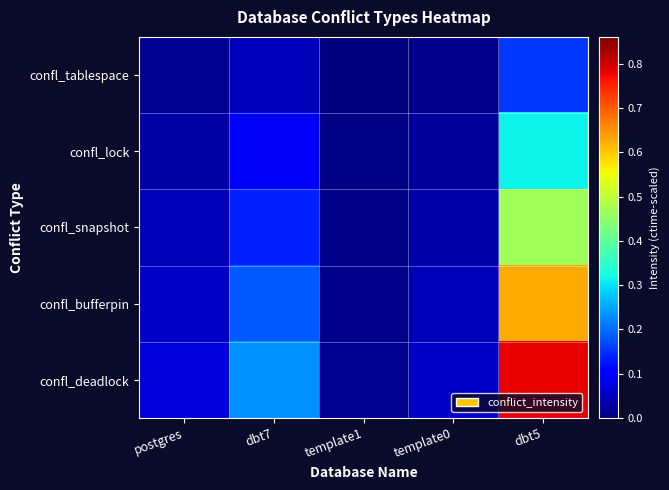

Between template1 and template0, which series saw the biggest shift?

confl_deadlock